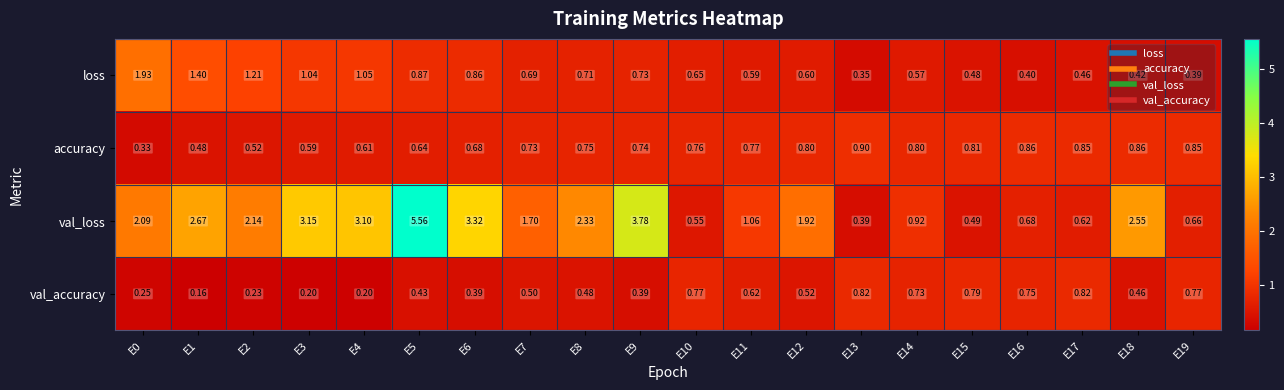

Which series changed the most between E2 and E4?

val_loss